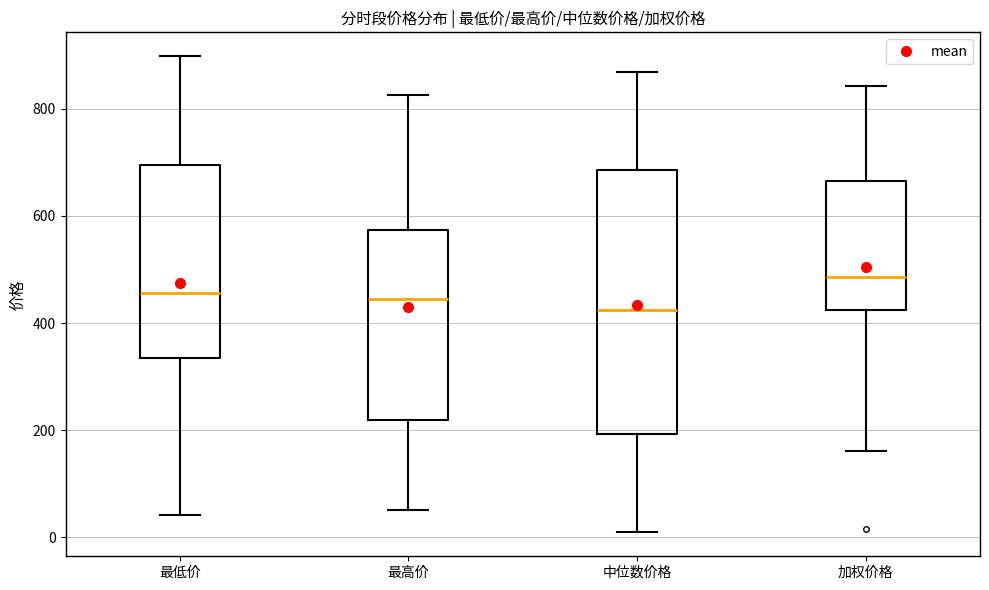

Where does the median line of the box for 中位数价格 sit on the y-axis? The values are not printed on the chart, so give them approximately, as read against the axis.

420